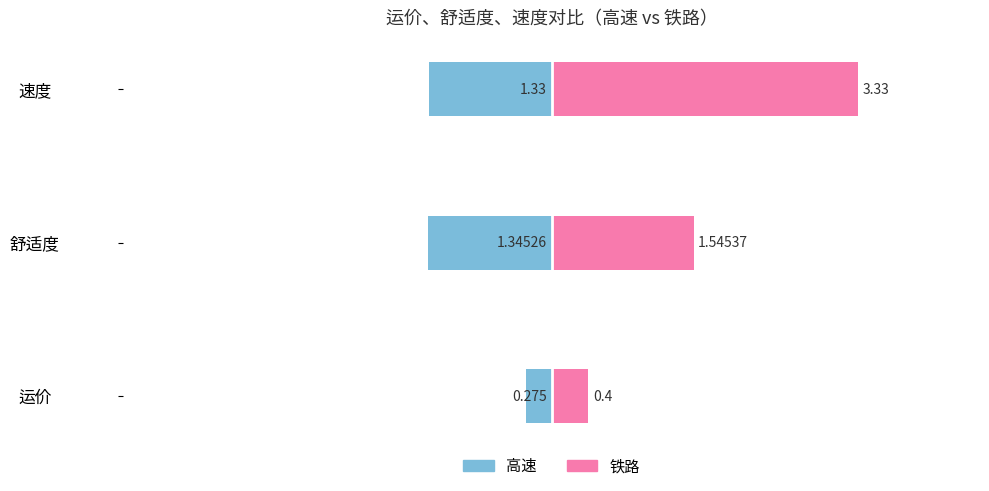

How many data points does each series have?

3